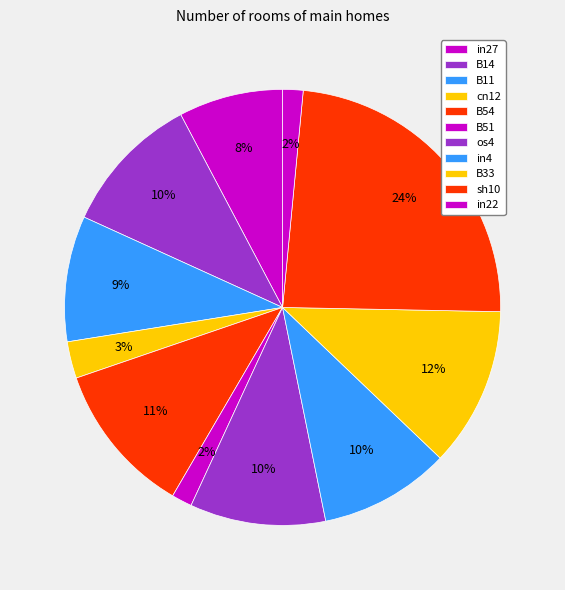

How many slices are in this pie chart?

11